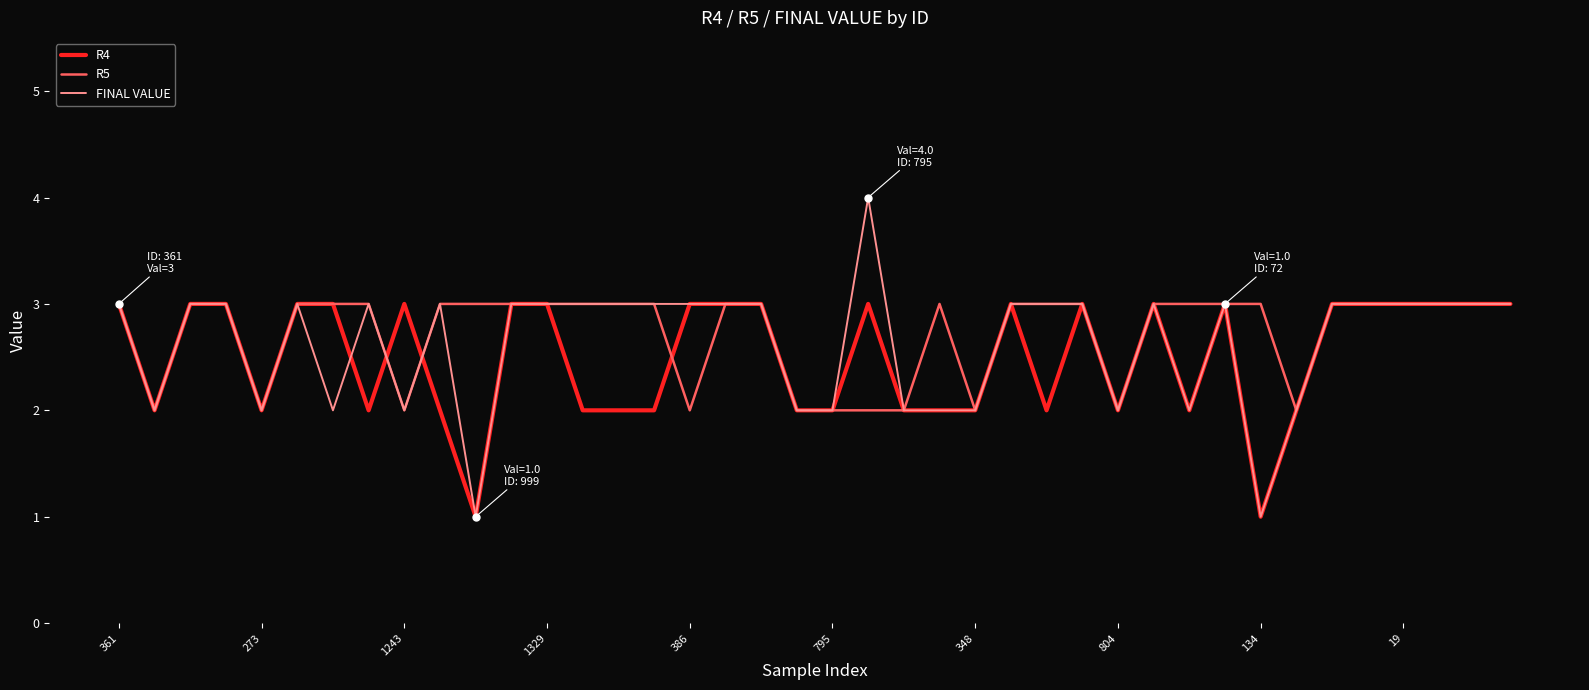

What is the smallest value displayed?

1